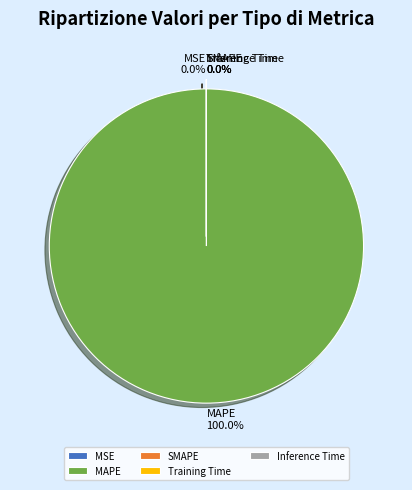

Rank the categories by value from lowest to highest.

SMAPE, Inference Time, Training Time, MSE, MAPE